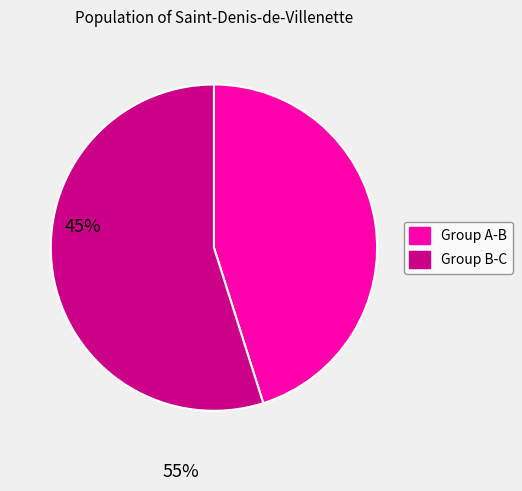

Which category has the biggest portion of the pie?

Group B-C